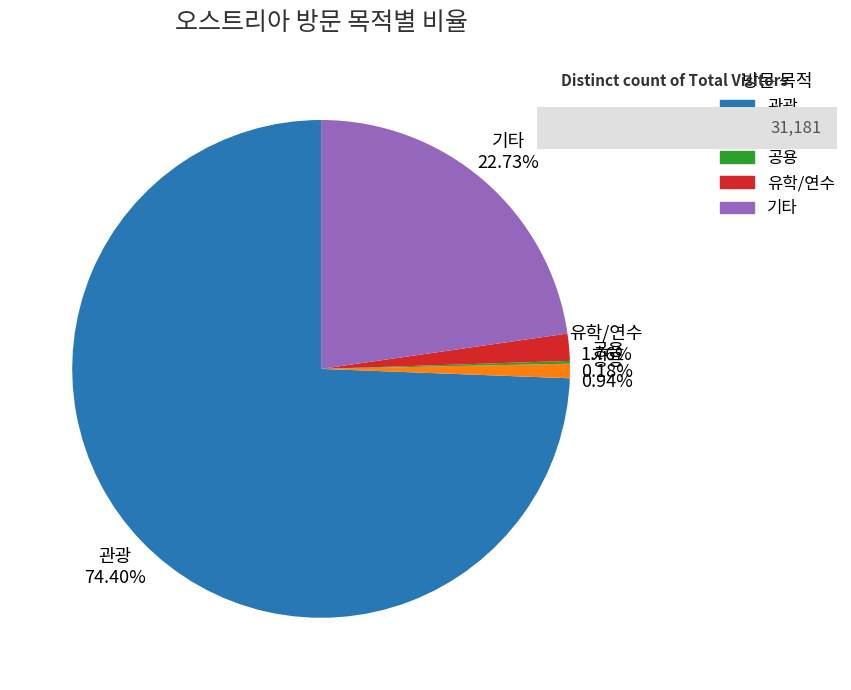

Combined, do 유학/연수 and 상용 account for over 50%?

No